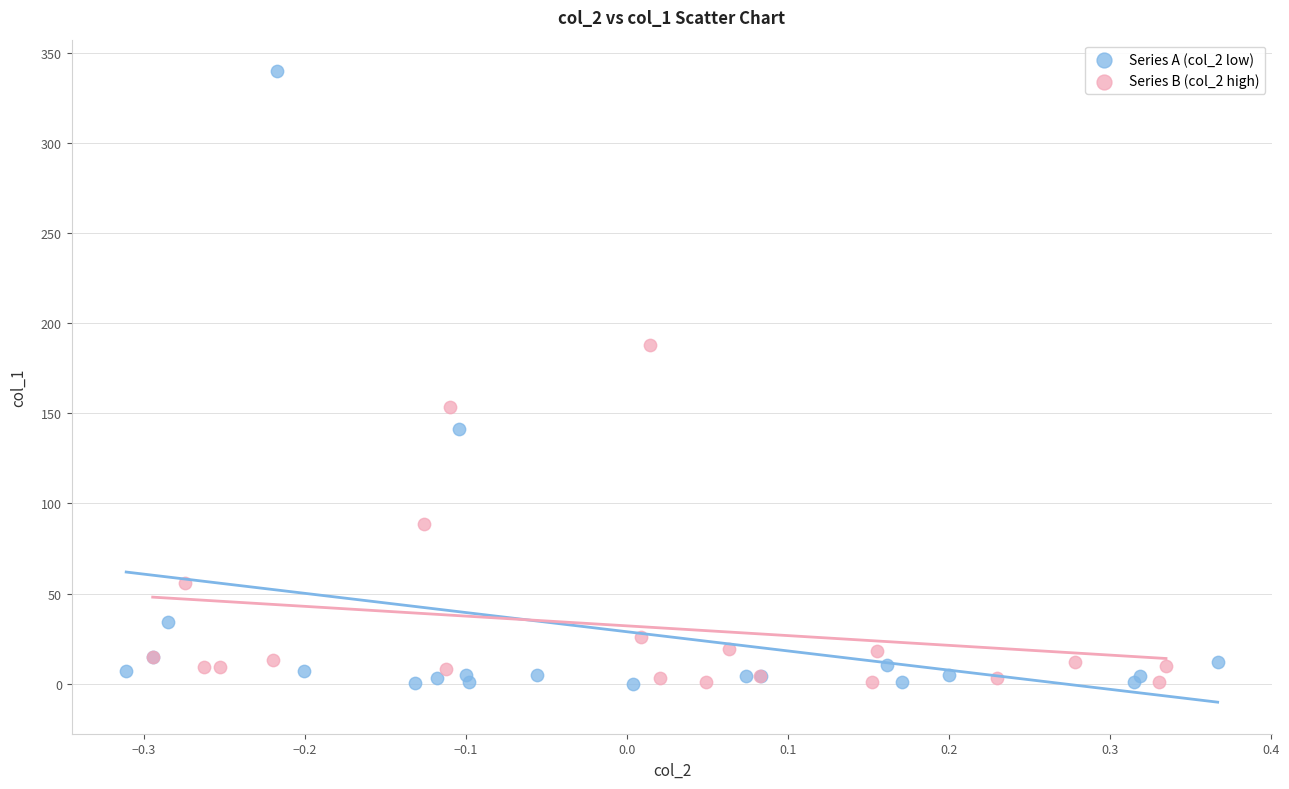

Which series contains the highest Y value?

Series A (col_2 low)